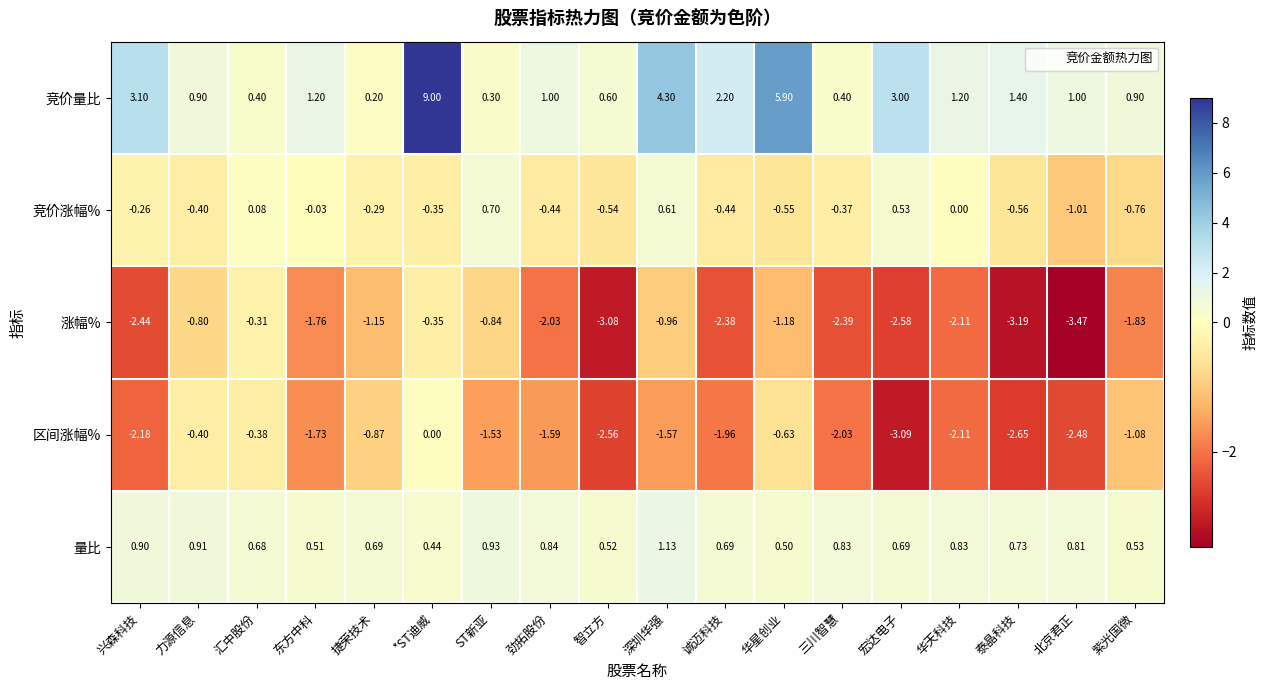

Rank the categories by 涨幅% value from lowest to highest.

北京君正, 泰晶科技, 智立方, 宏达电子, 兴森科技, 三川智慧, 诚迈科技, 华天科技, 劲拓股份, 紫光国微, 东方中科, 华星创业, 捷荣技术, 深圳华强, ST新亚, 力源信息, *ST迪威, 汇中股份